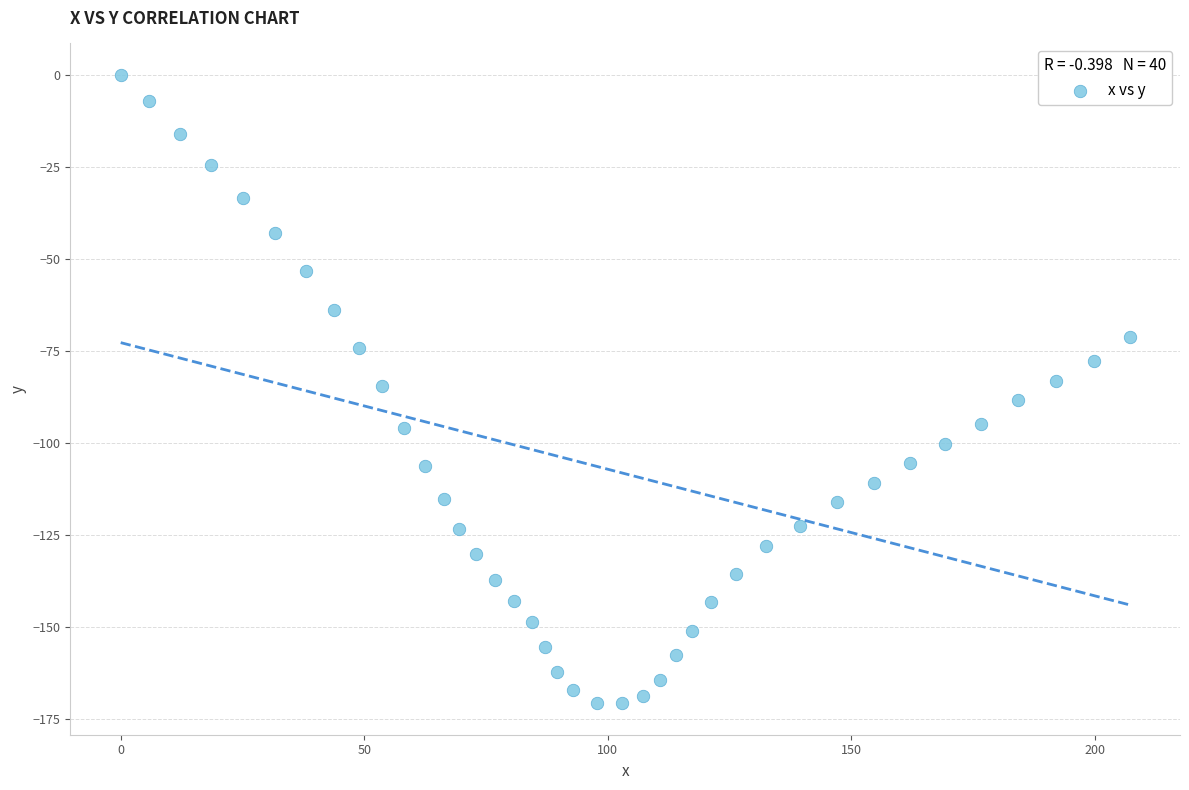

What is the range of Y values (max minus min)?

170.8